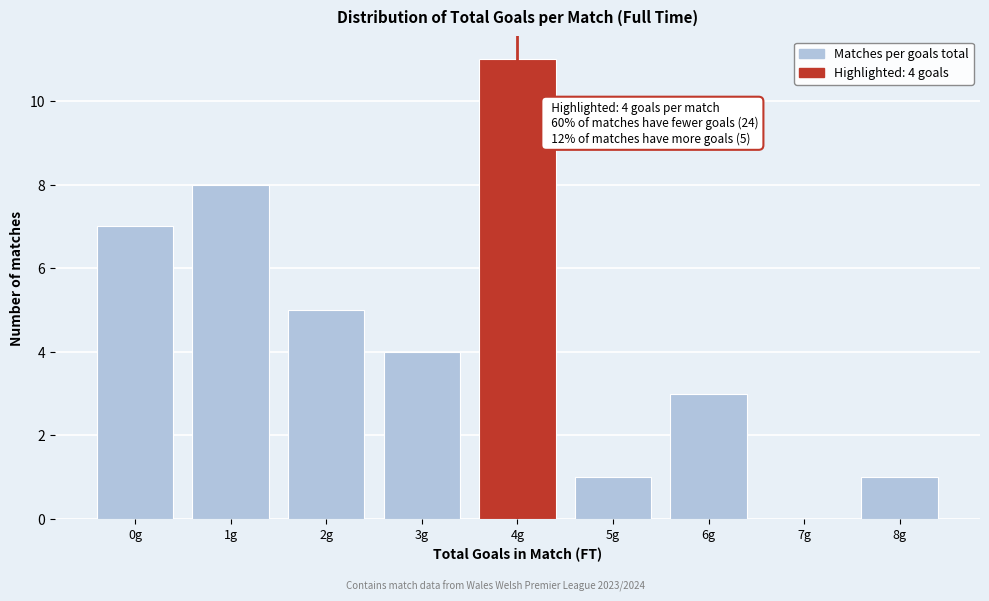

Reading left to right, transcribe all the data shown in this chart.

0g=7	1g=8	2g=5	3g=4	4g=11	5g=1	6g=3	7g=0	8g=1